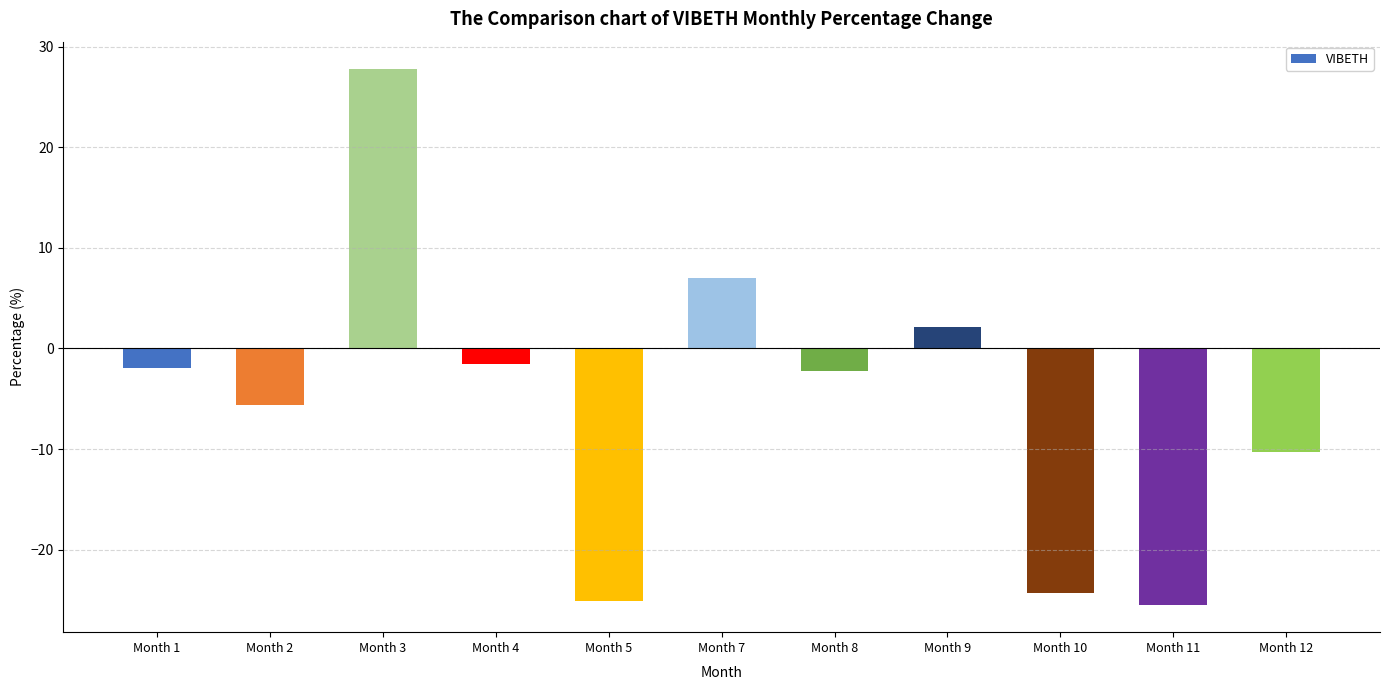

How many positive values are there?

3